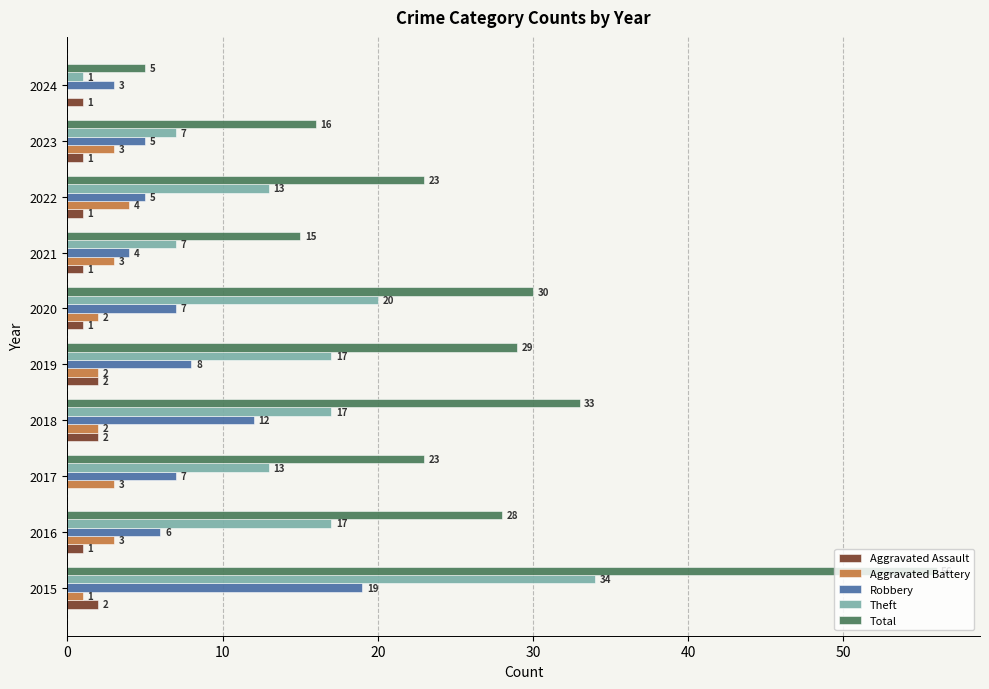

What is the sum of all Total values?

258